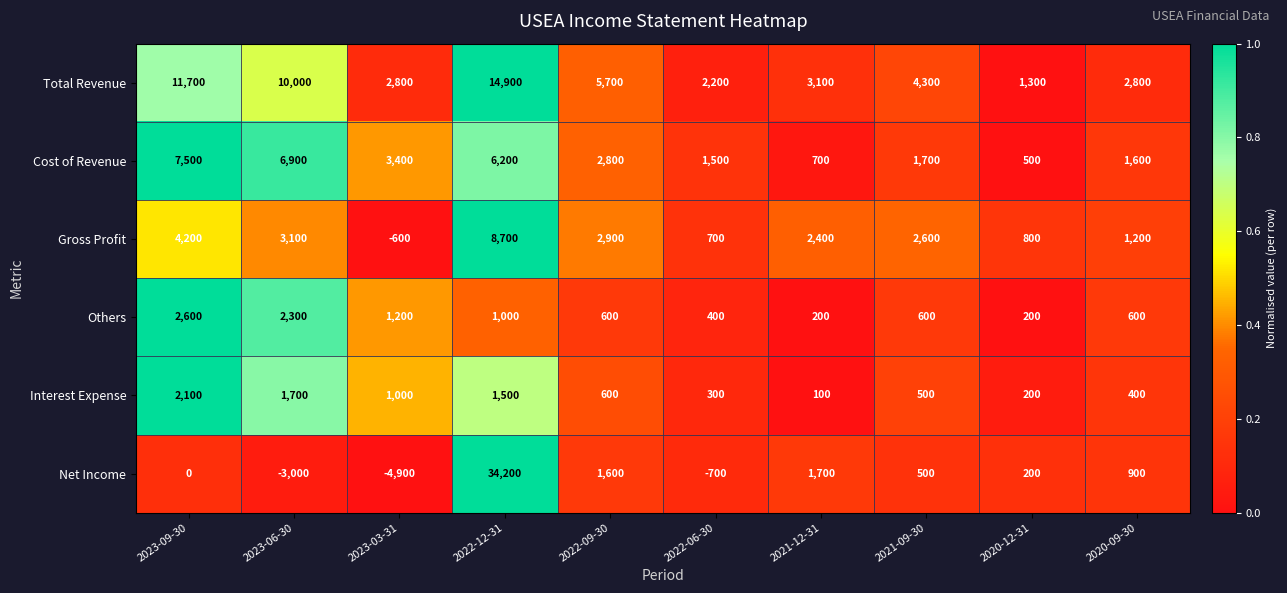

At which category is the sum across all series the highest?

2022-12-31